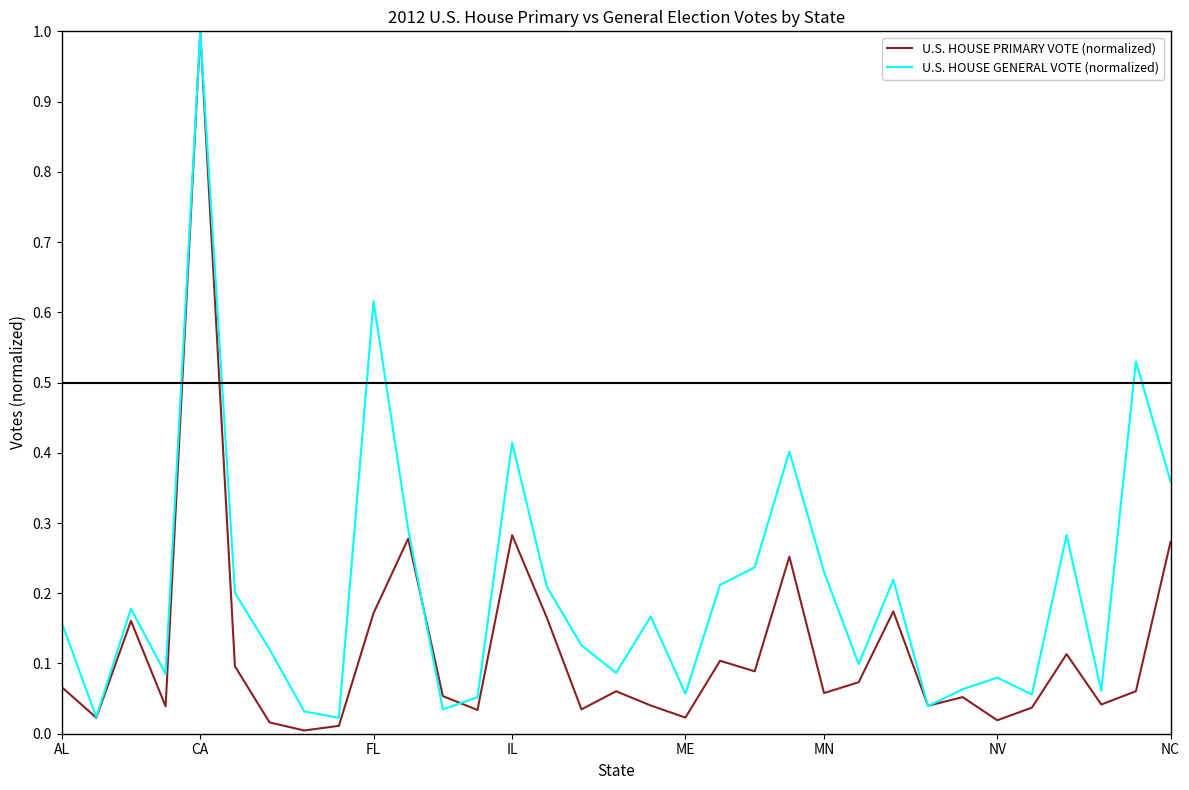

List the series in order of their overall mean, lowest first.

U.S. HOUSE PRIMARY VOTE (normalized), U.S. HOUSE GENERAL VOTE (normalized)